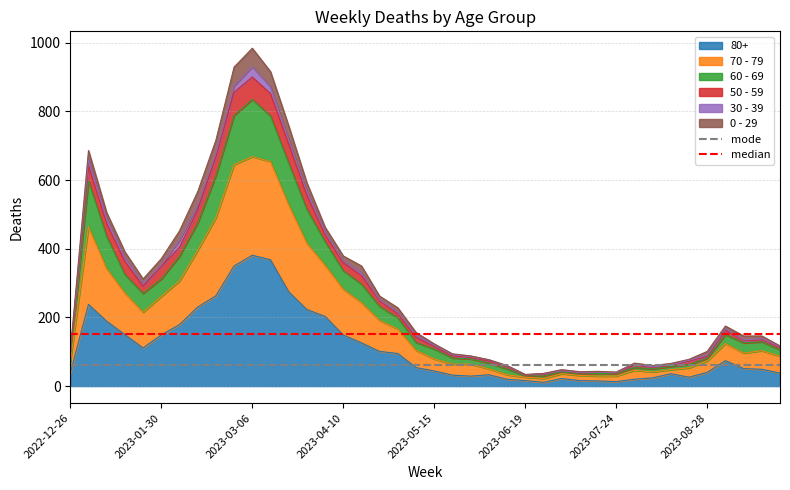

What is the label of the 1st point from the left?

2022-12-26